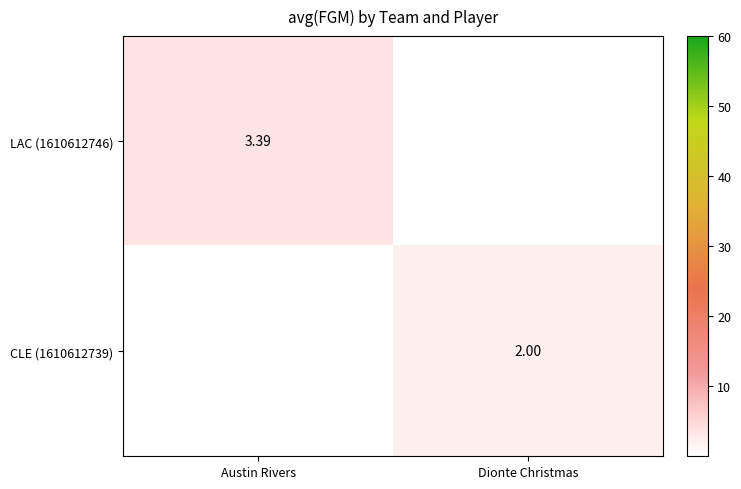

The LAC (1610612746) series shows -1.4 at Dionte Christmas. True or false?

False